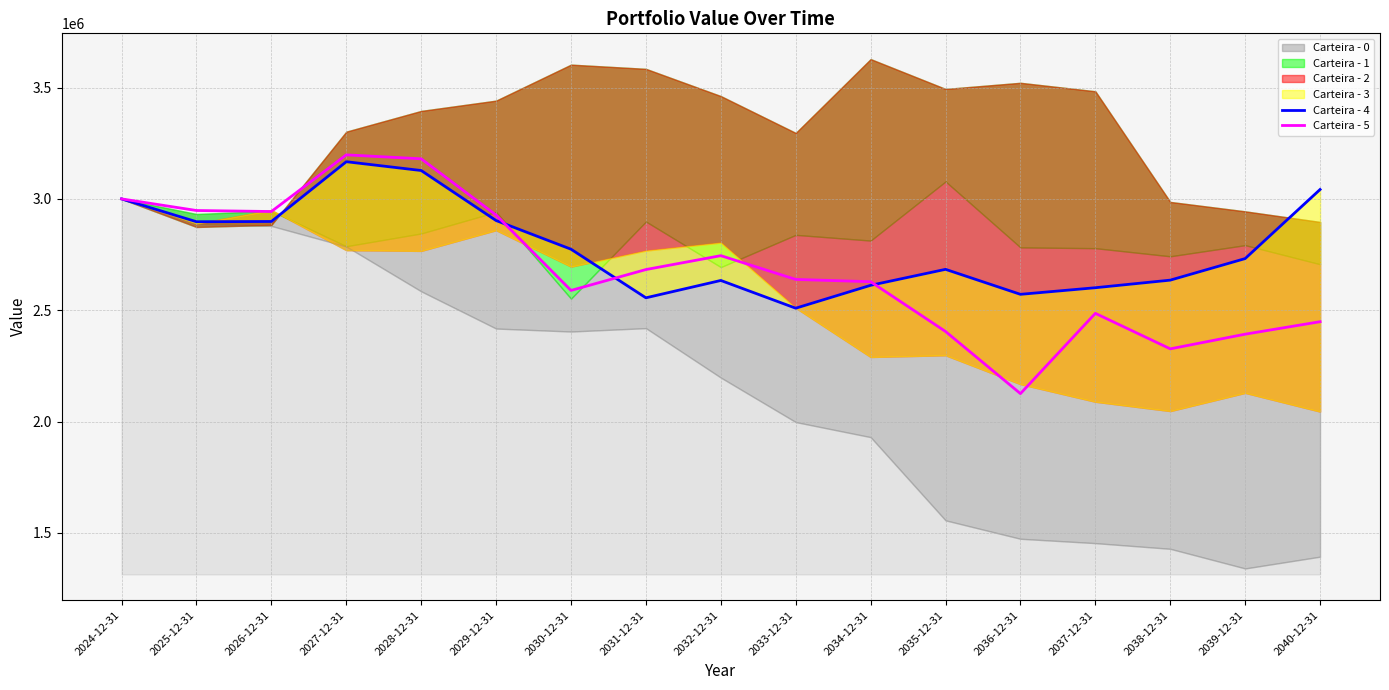

True or false: Carteira - 5 has more than 2 interior local peaks.

True